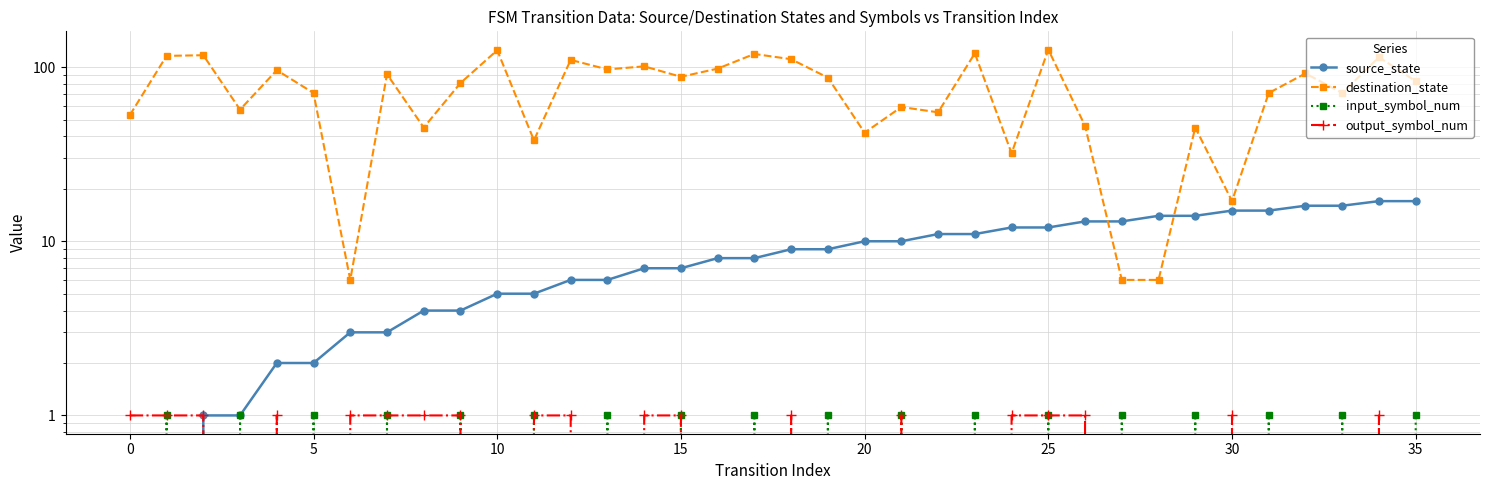

What is the sum of all source_state values?

306